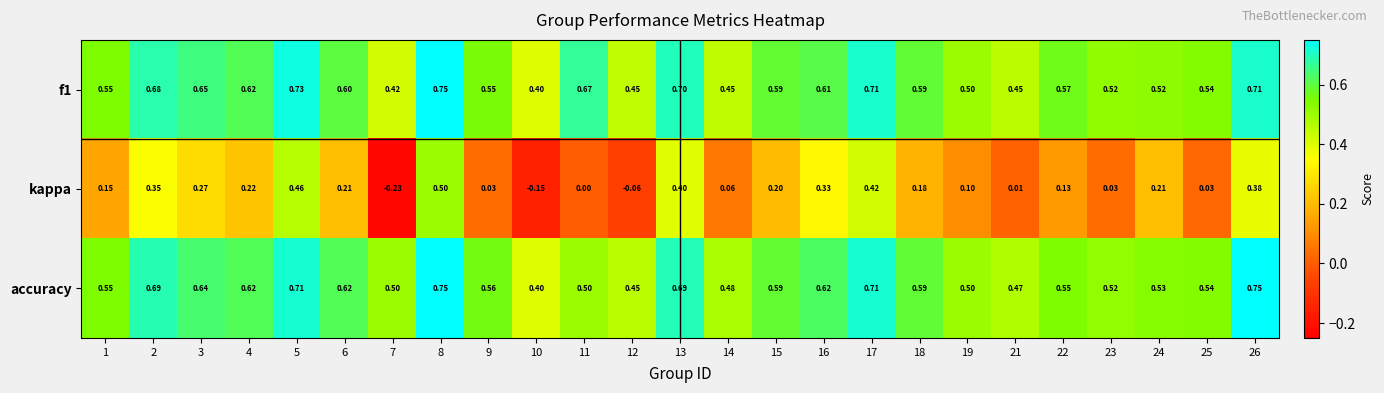

Is the value of accuracy at 14 greater than the value of kappa at 19?

Yes